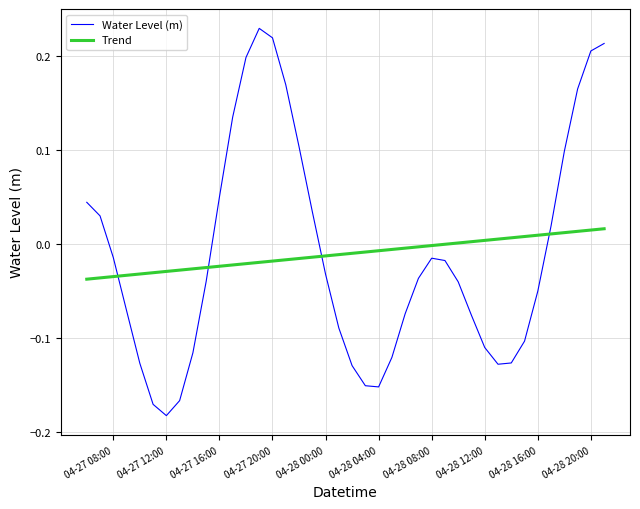

Which series has the widest spread of values?

Water Level (m)